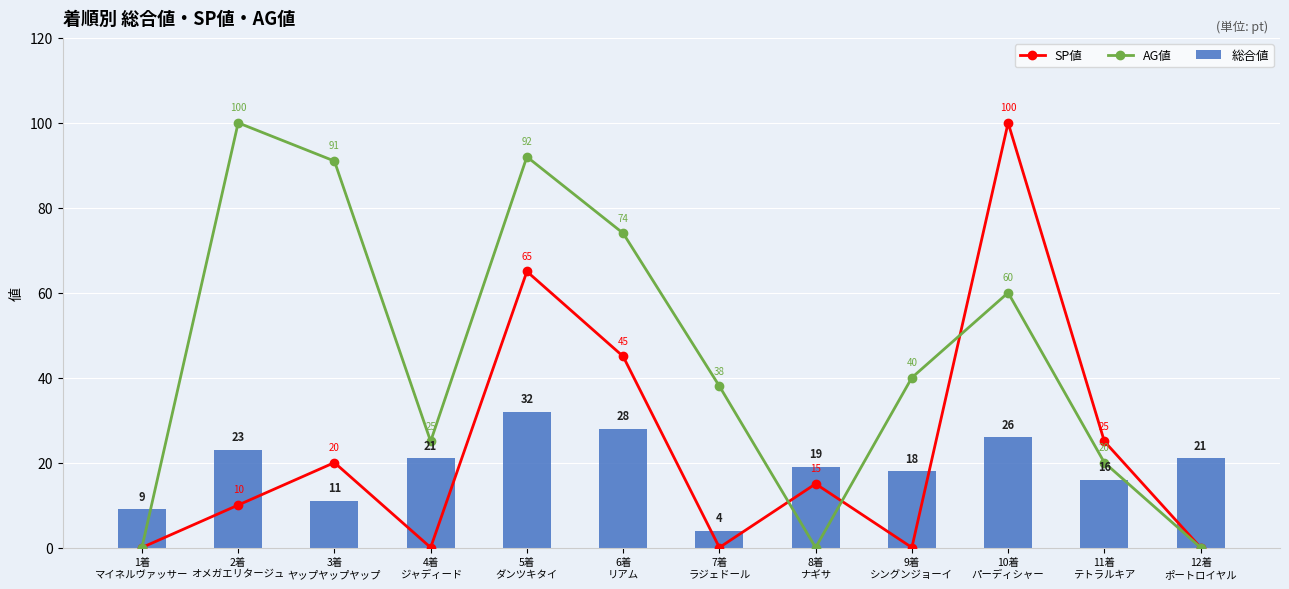

Which series has the largest total across all categories?

AG値